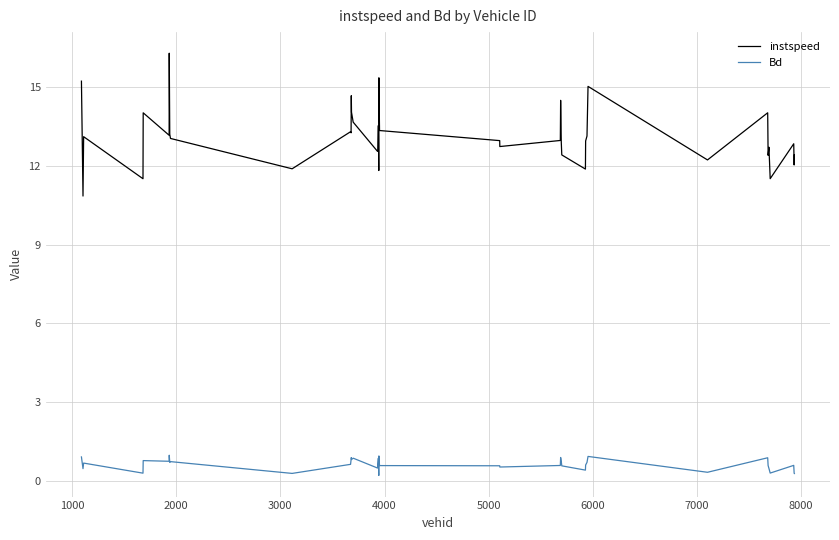

List the series in order of their peak value, lowest first.

Bd, instspeed